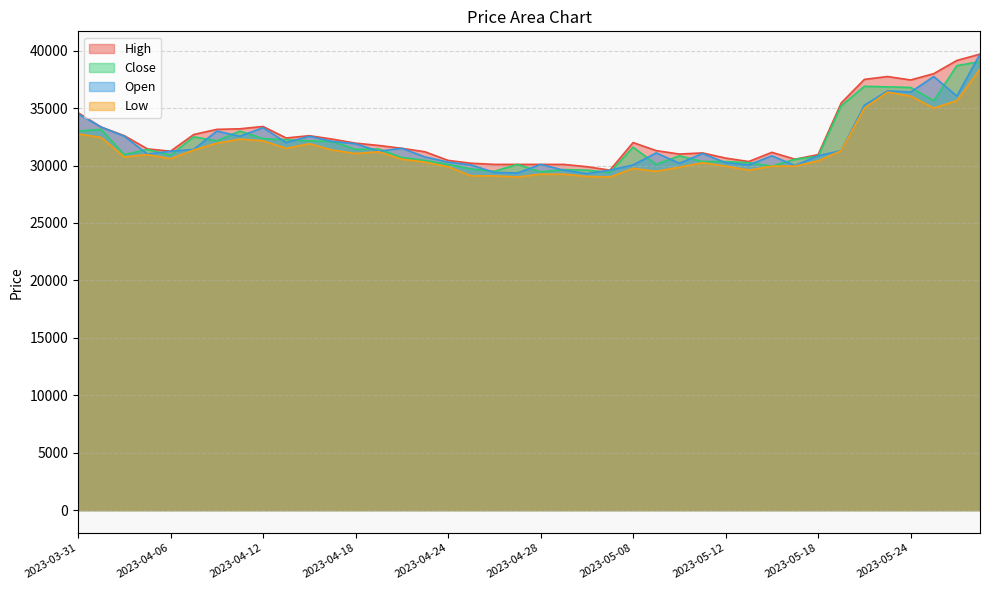

How many lines are shown in the chart?

4